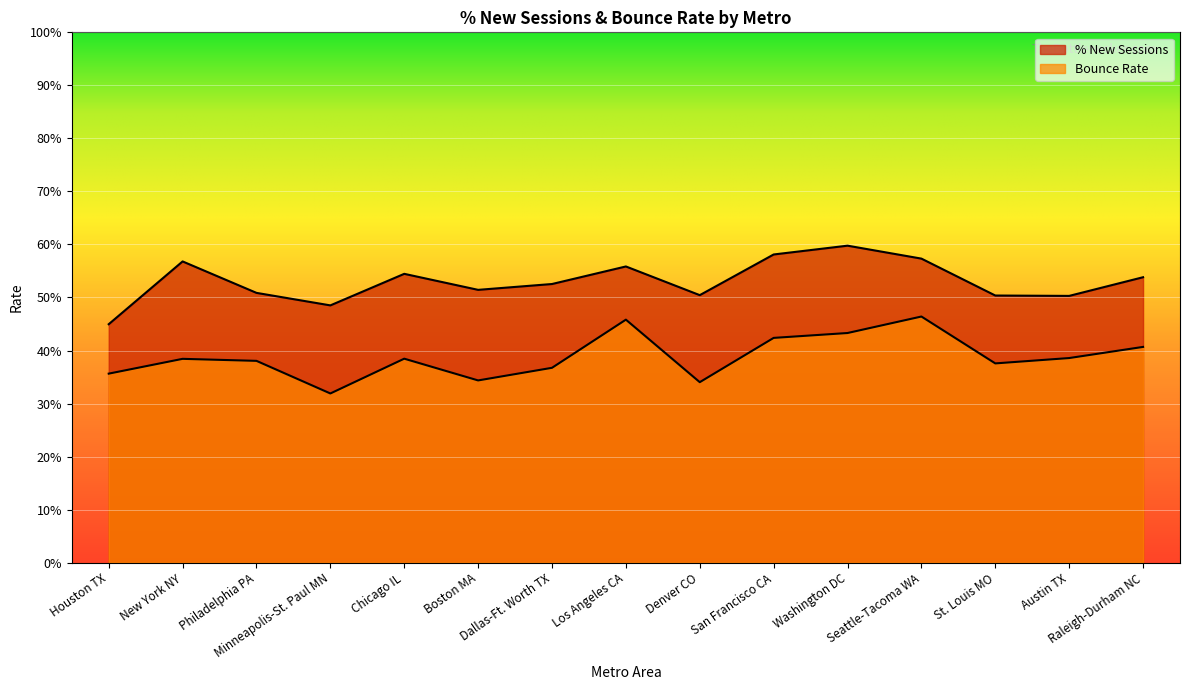

Which category has the lowest value across all series?

Minneapolis-St. Paul MN